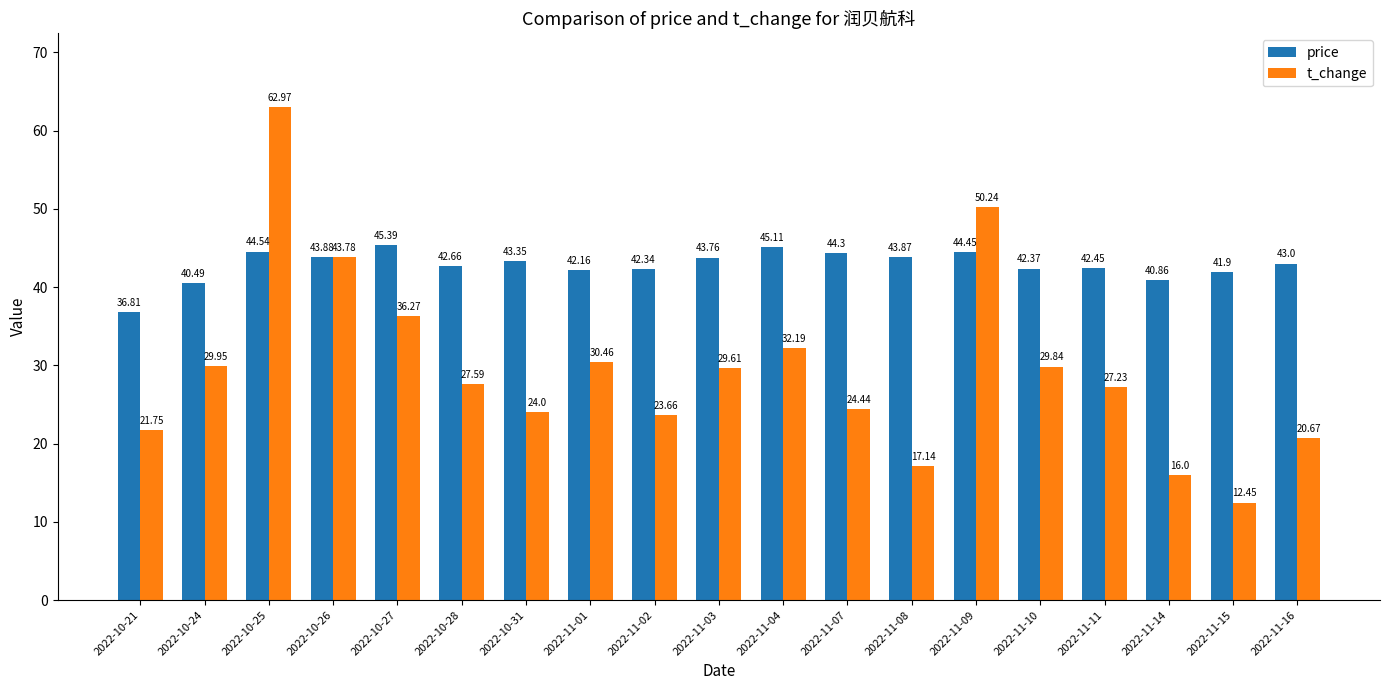

What is the average value of the t_change series?

29.5